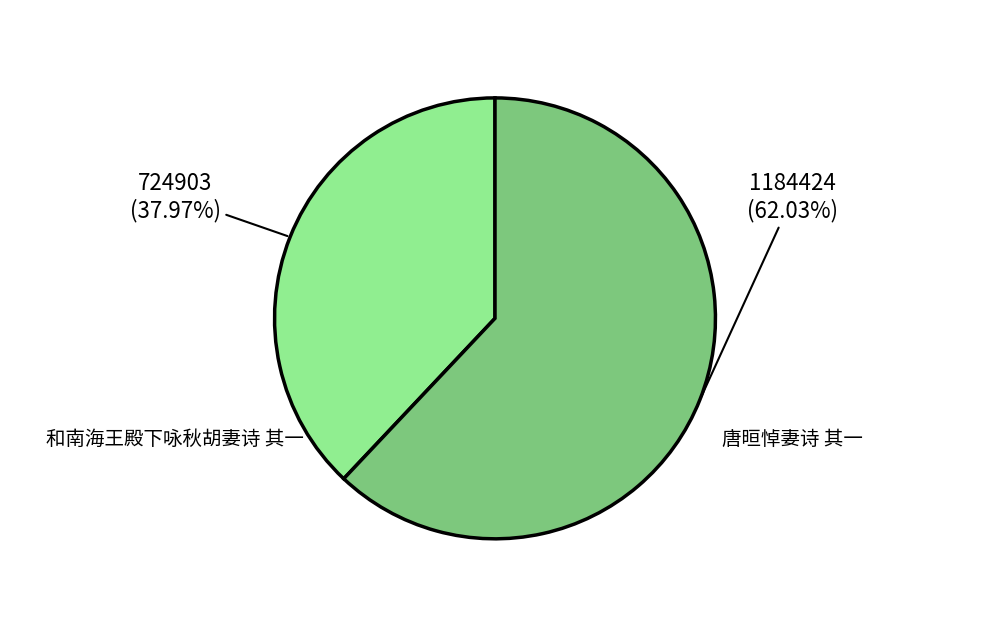

Does any single category account for the majority?

Yes